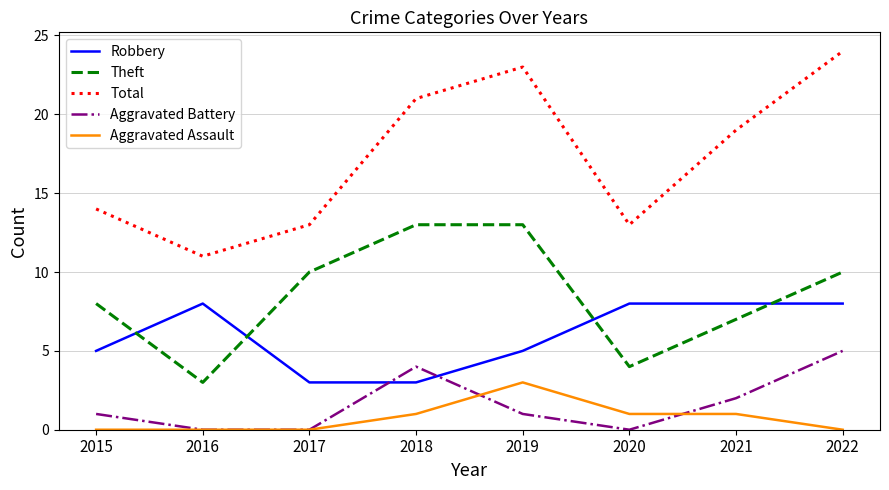

What is the difference between the maximum and minimum values in the Theft series?

10